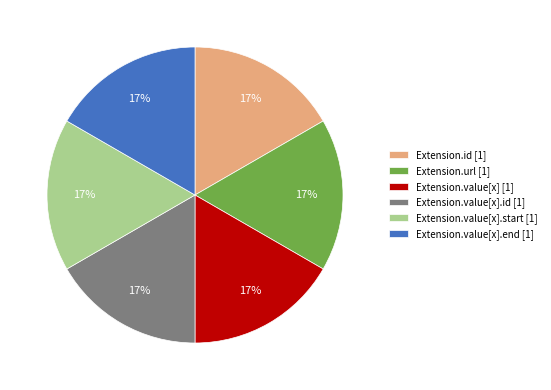

Is the sum of Extension.value[x].end [1] and Extension.id [1] greater than half?

No